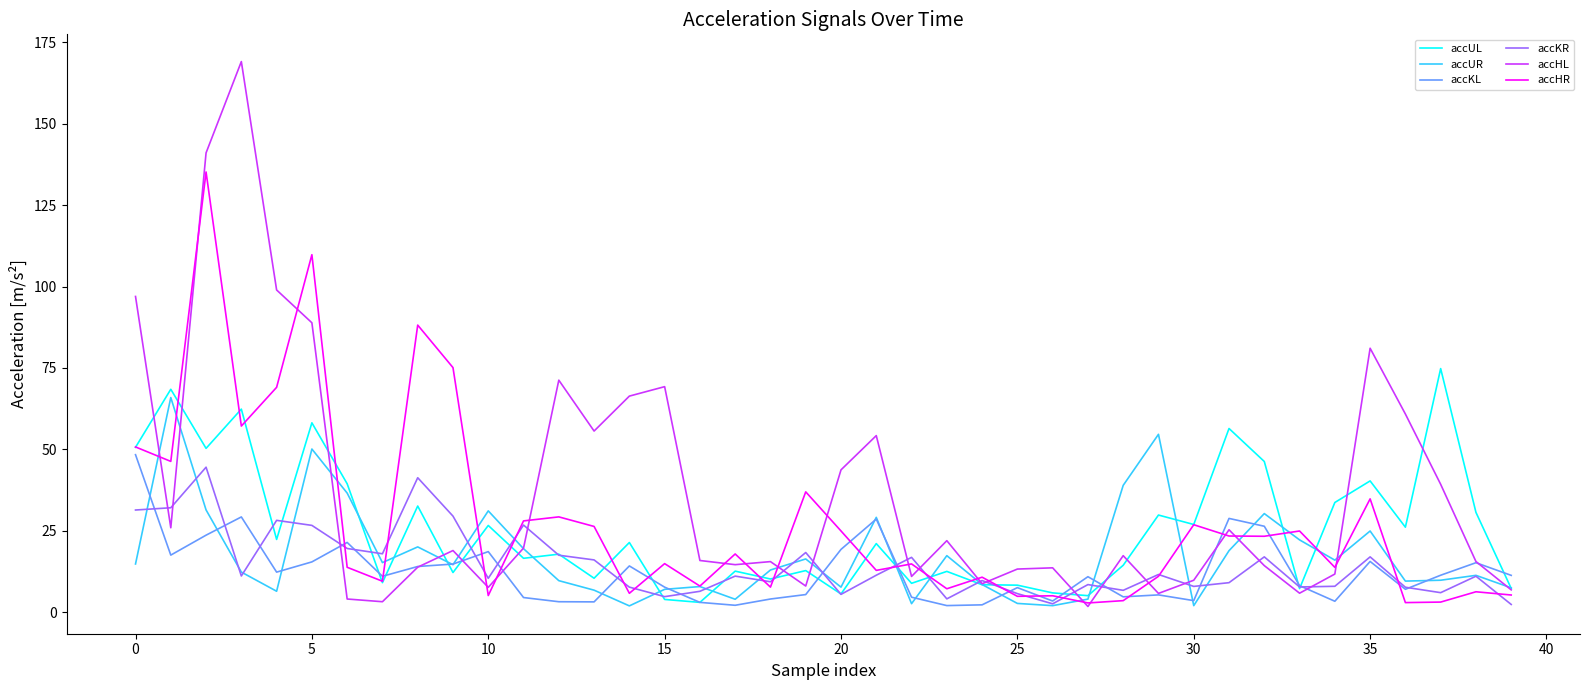

Which series has the largest range (max minus min)?

accHL